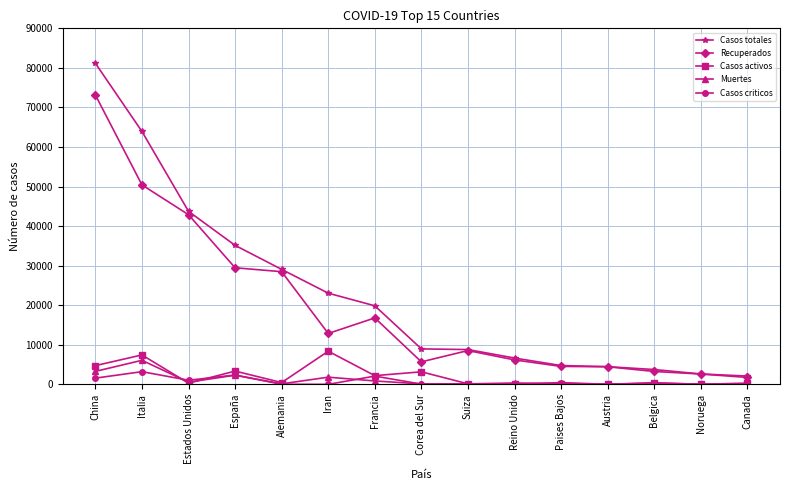

What is the value of the Casos totales point at the 14th from the left?

2625